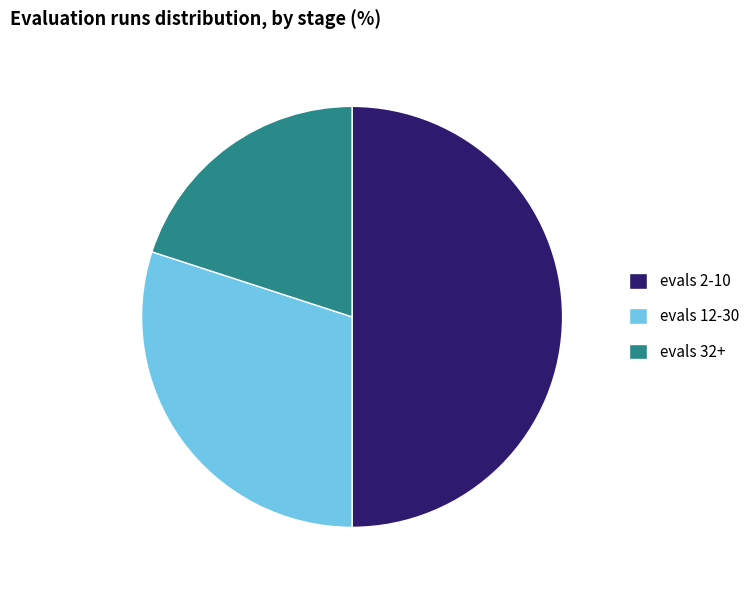

Count the number of slices in the pie.

3